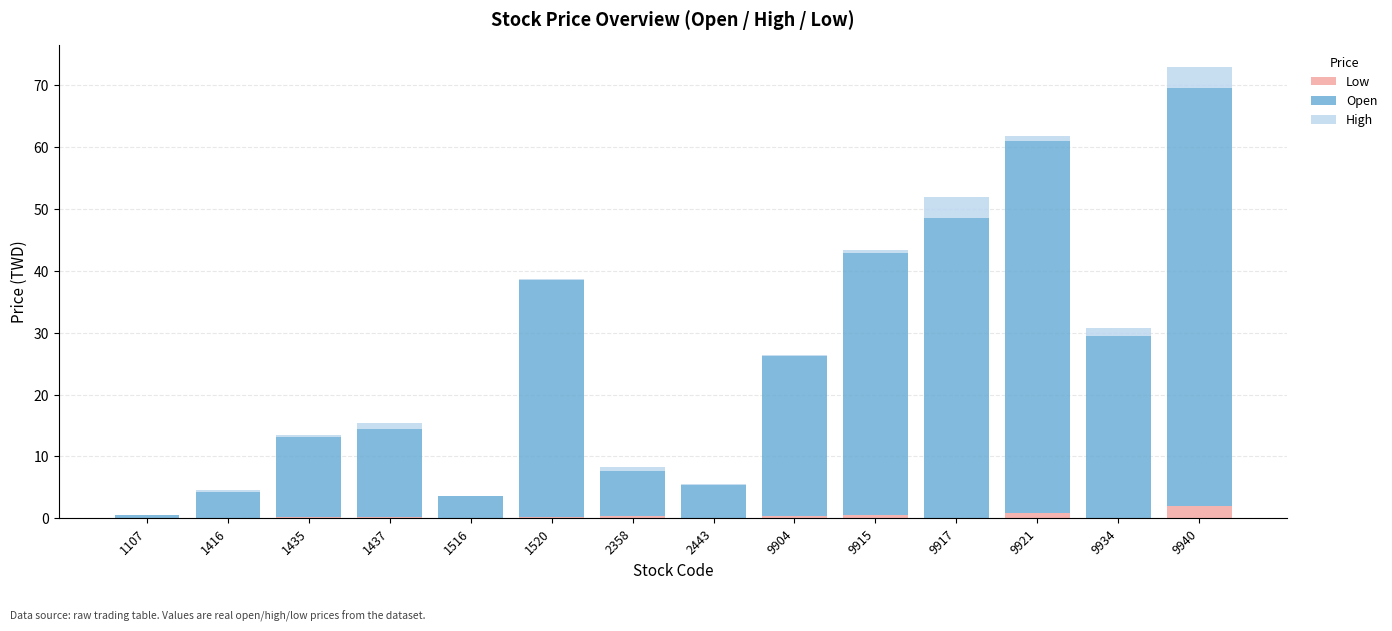

At which category is the sum across all series the highest?

9940